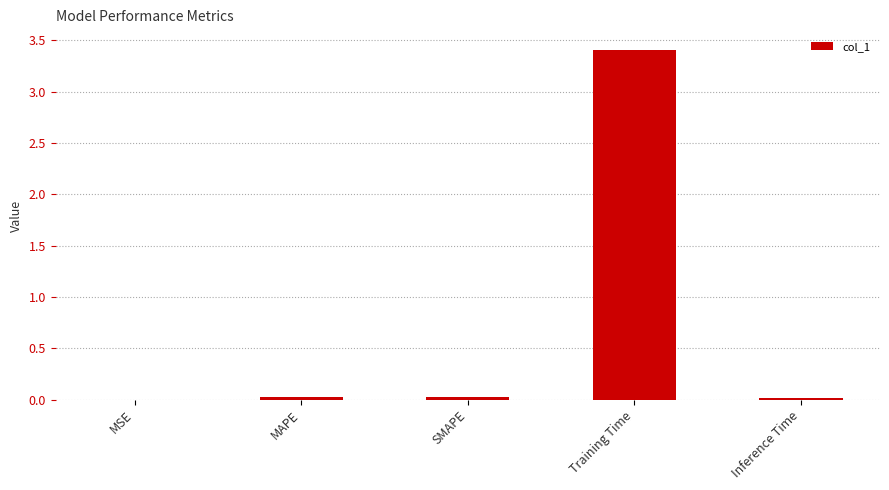

How many distinct data groups are displayed?

1